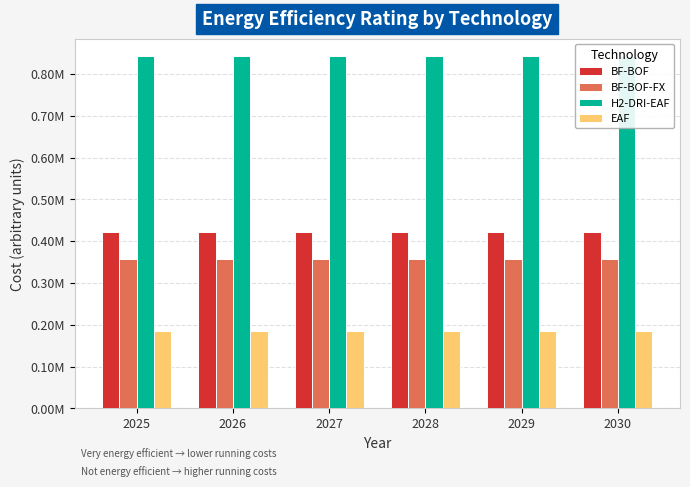

What is the minimum value shown in the chart?

185299.8